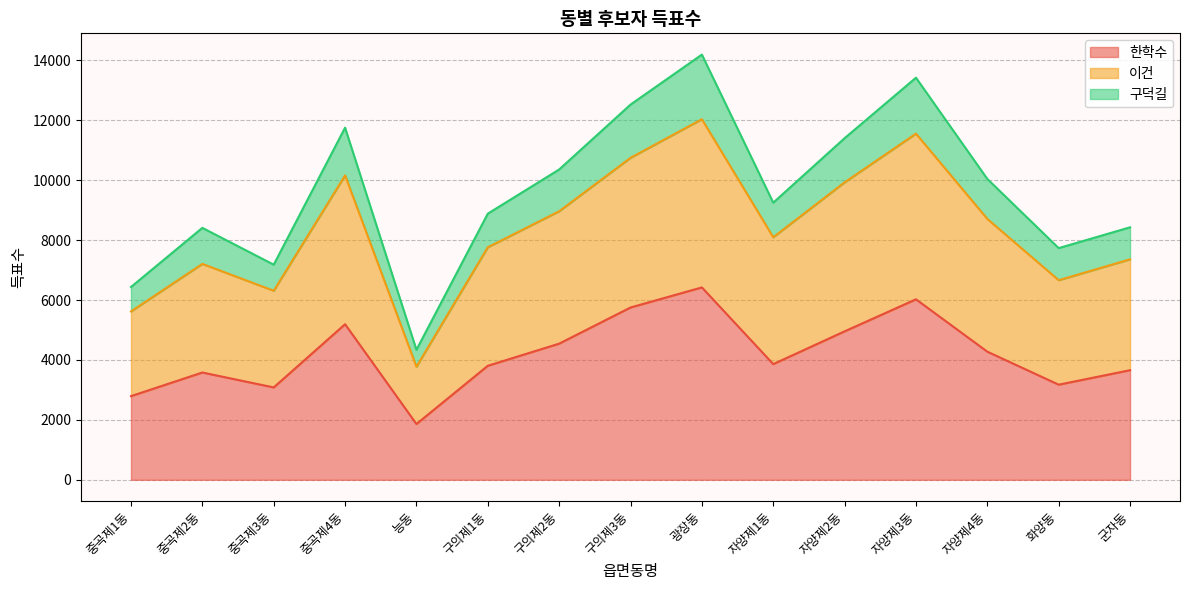

What is the label of the 5th point from the right?

자양제2동